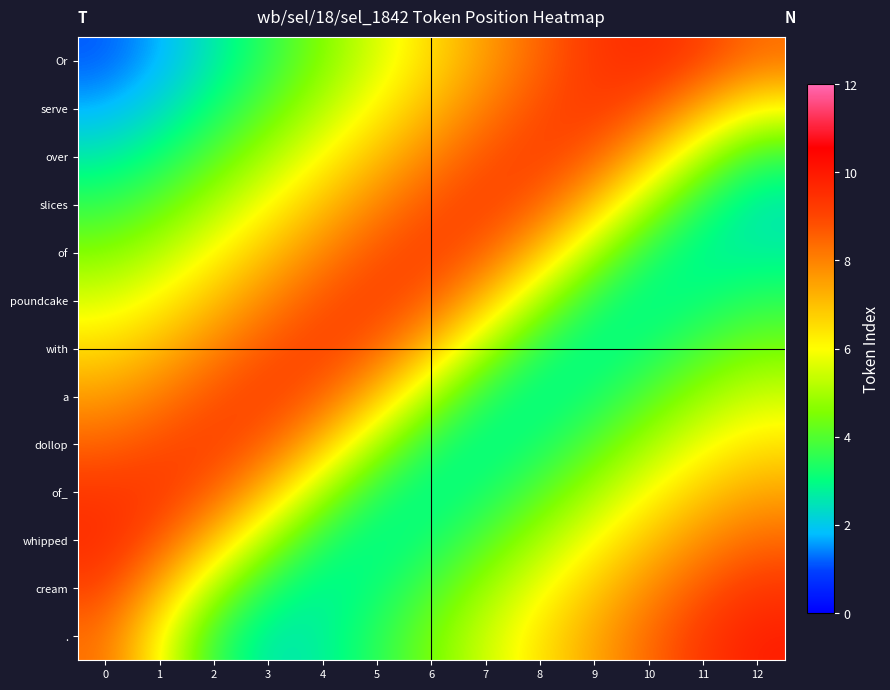

What is the total value across all series at 7?

78.0